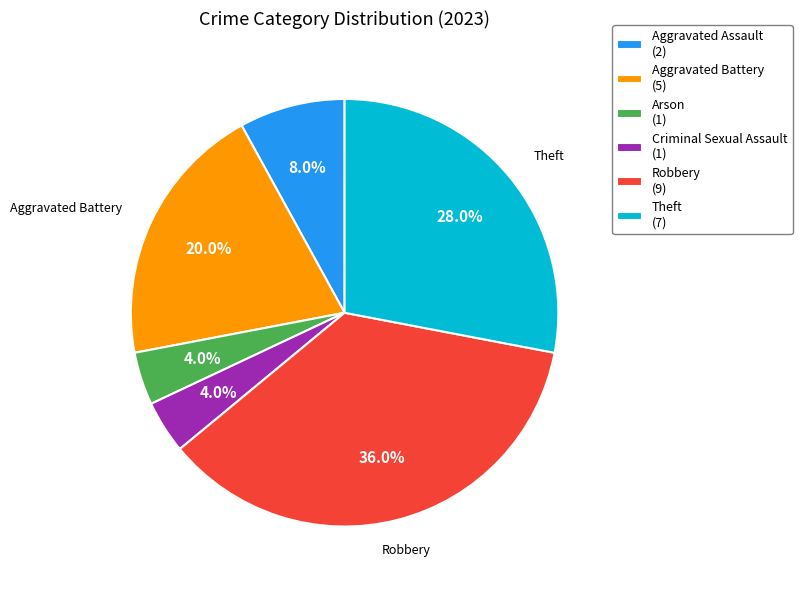

Combined, what portion of the pie is Criminal Sexual Assault (1) and Arson (1)?

8.0%